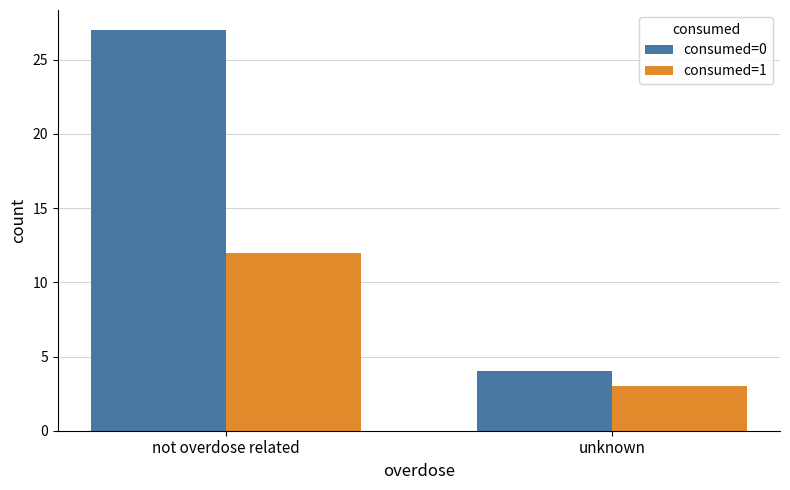

Rank the series by their maximum value, from highest to lowest.

consumed=0, consumed=1